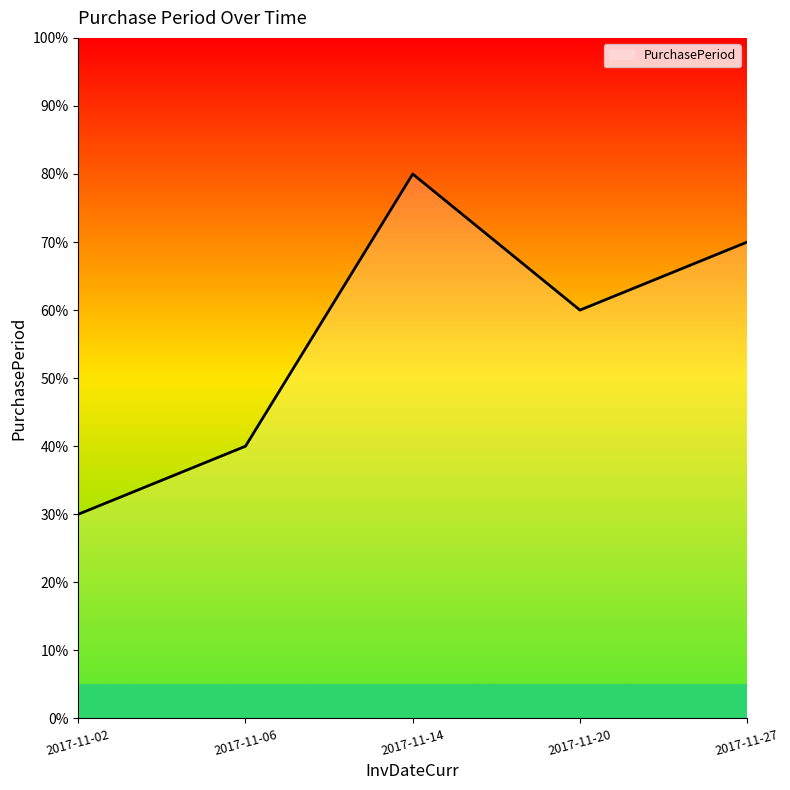

Is this an area chart (filled region under the line)?

Yes